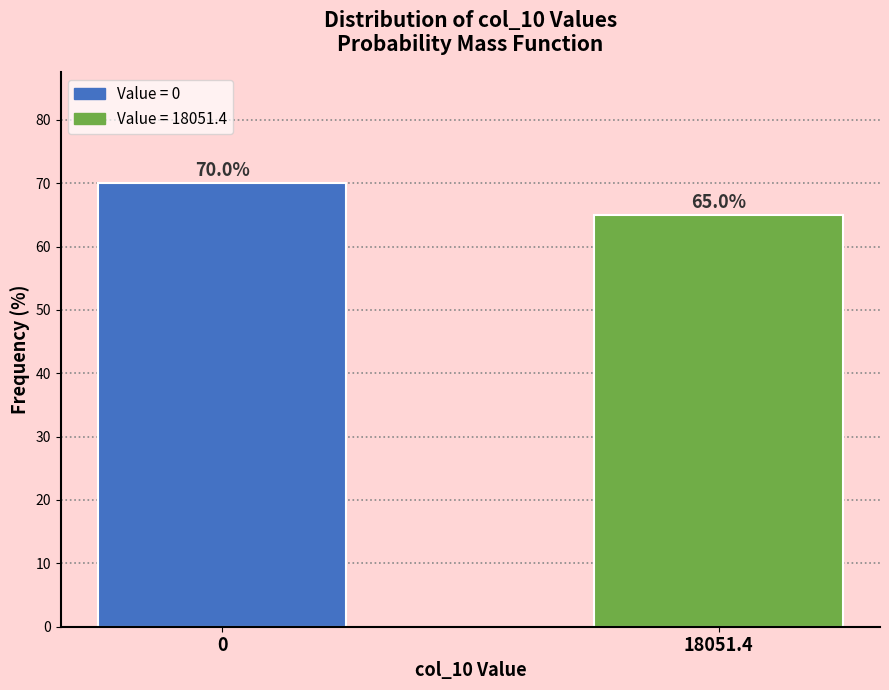

Reading left to right, what are all the values shown in this chart?

70	65